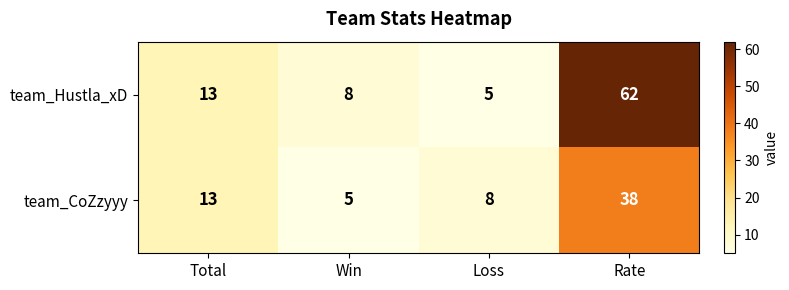

Reading left to right, extract all data points from this chart.

team_Hustla_xD: 13	8	5	62
team_CoZzyyy: 13	5	8	38